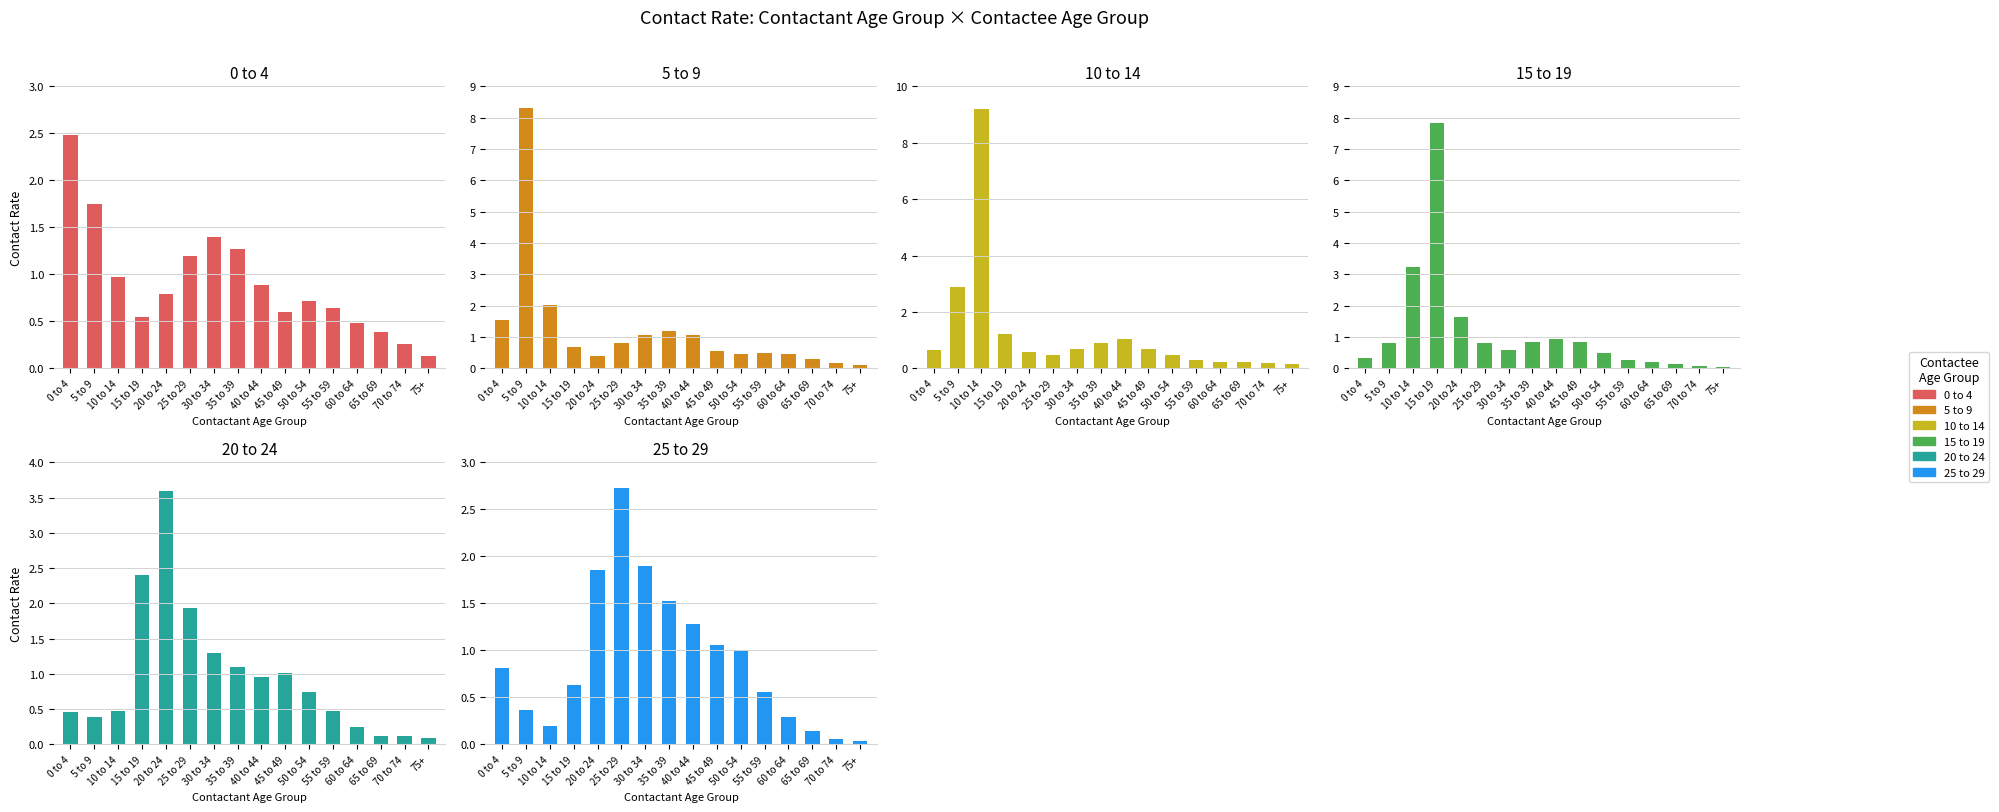

Which series has the widest spread of values?

10 to 14